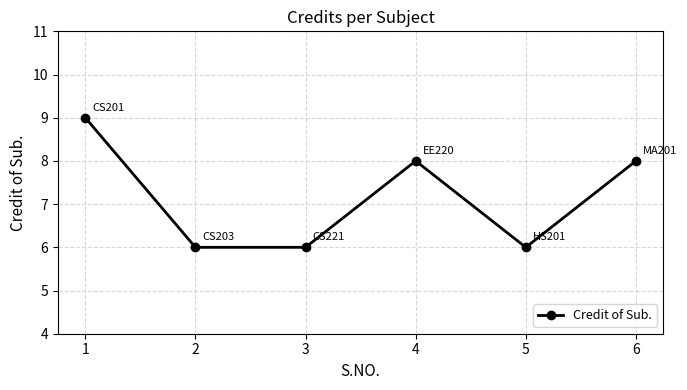

What is the minimum value shown in the chart?

6